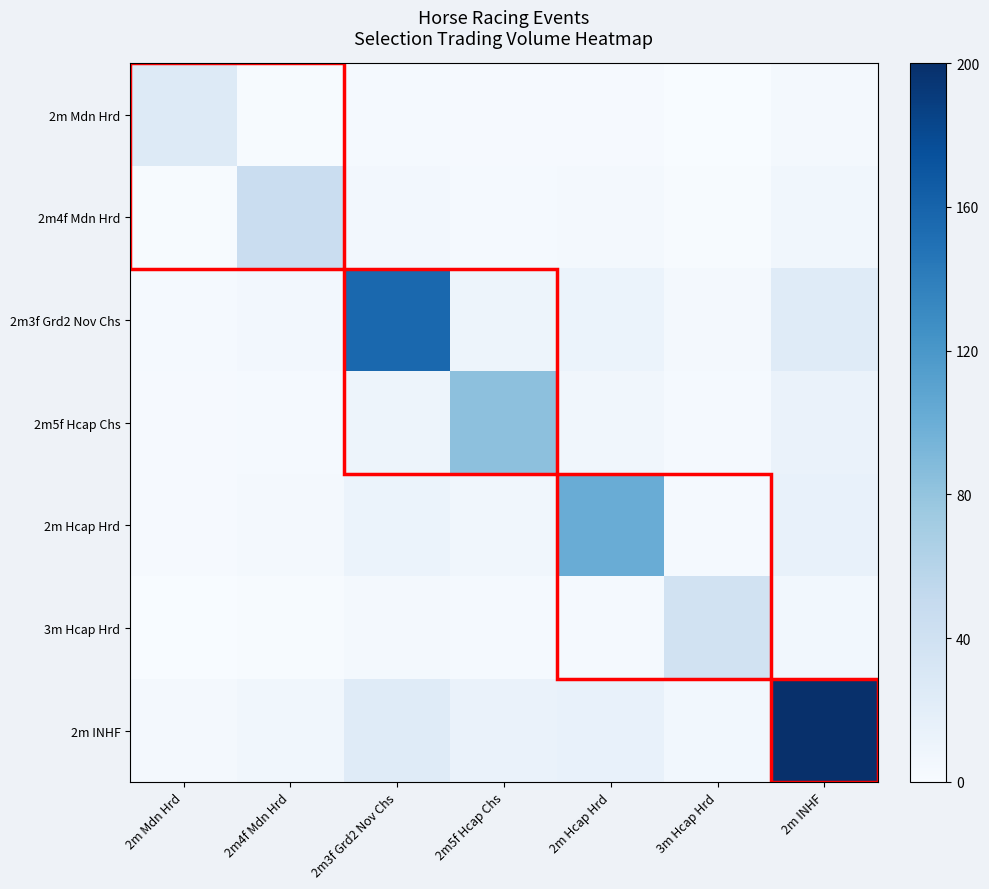

Which series has the largest range (max minus min)?

2m INHF